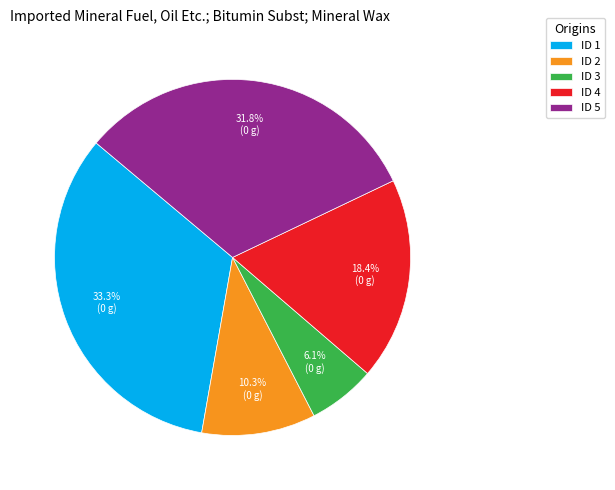

Rank the categories by value from highest to lowest.

ID 1, ID 5, ID 4, ID 2, ID 3